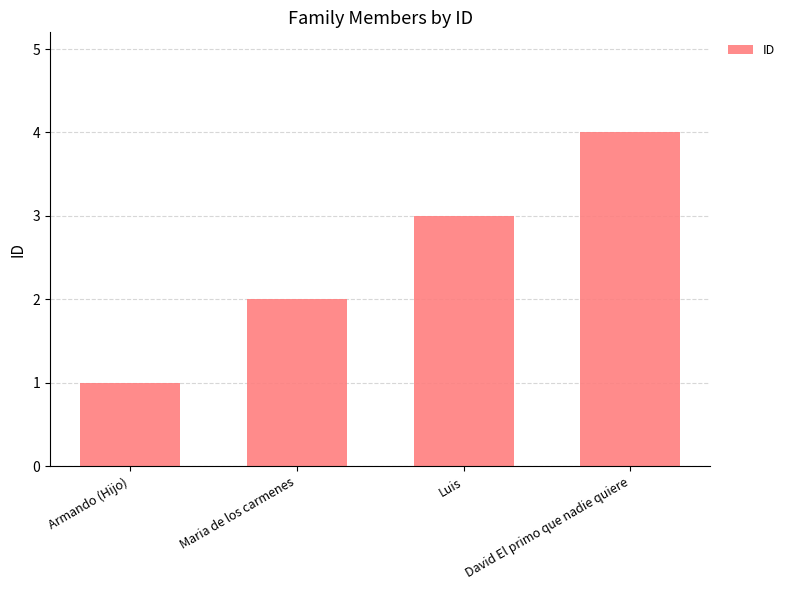

What is the approximate value at Luis?

3